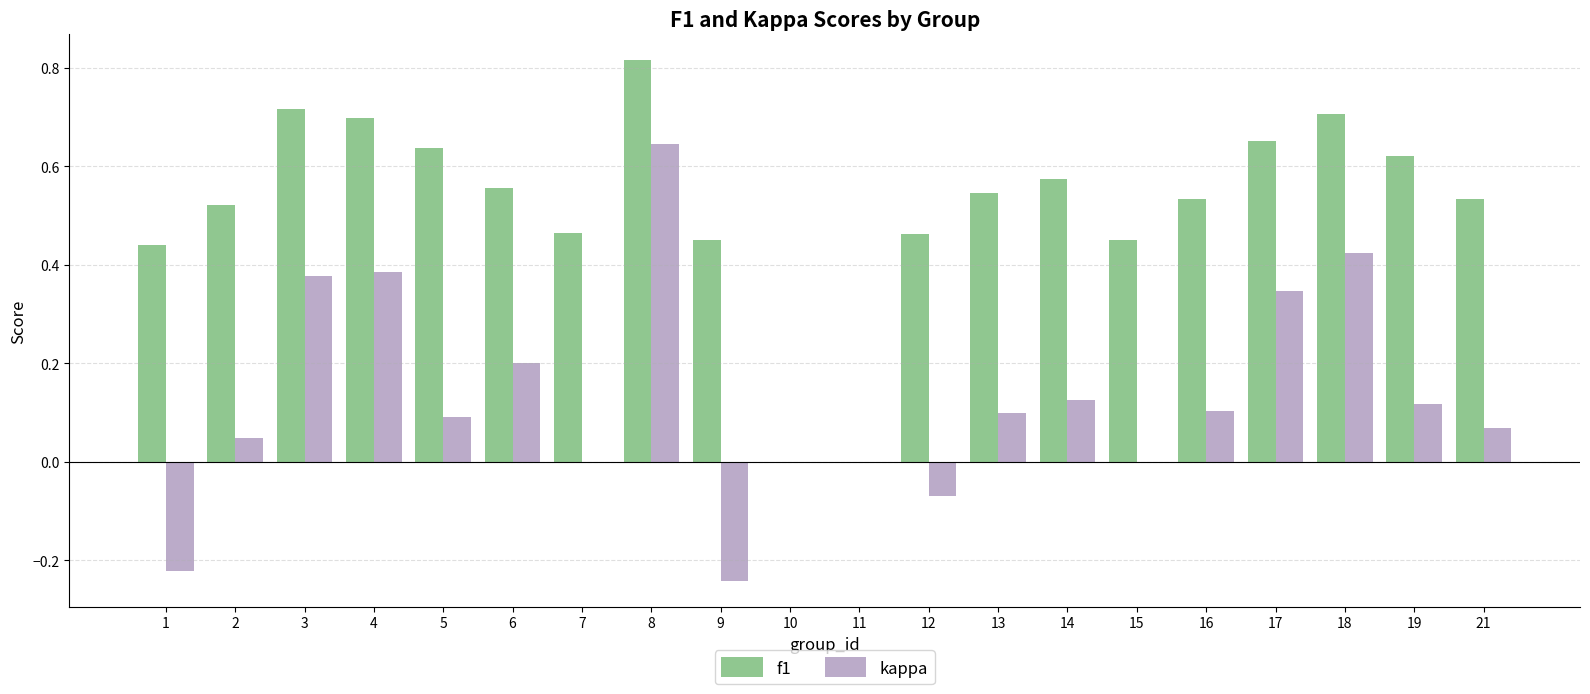

The f1 series shows 0.7 at 17. True or false?

True